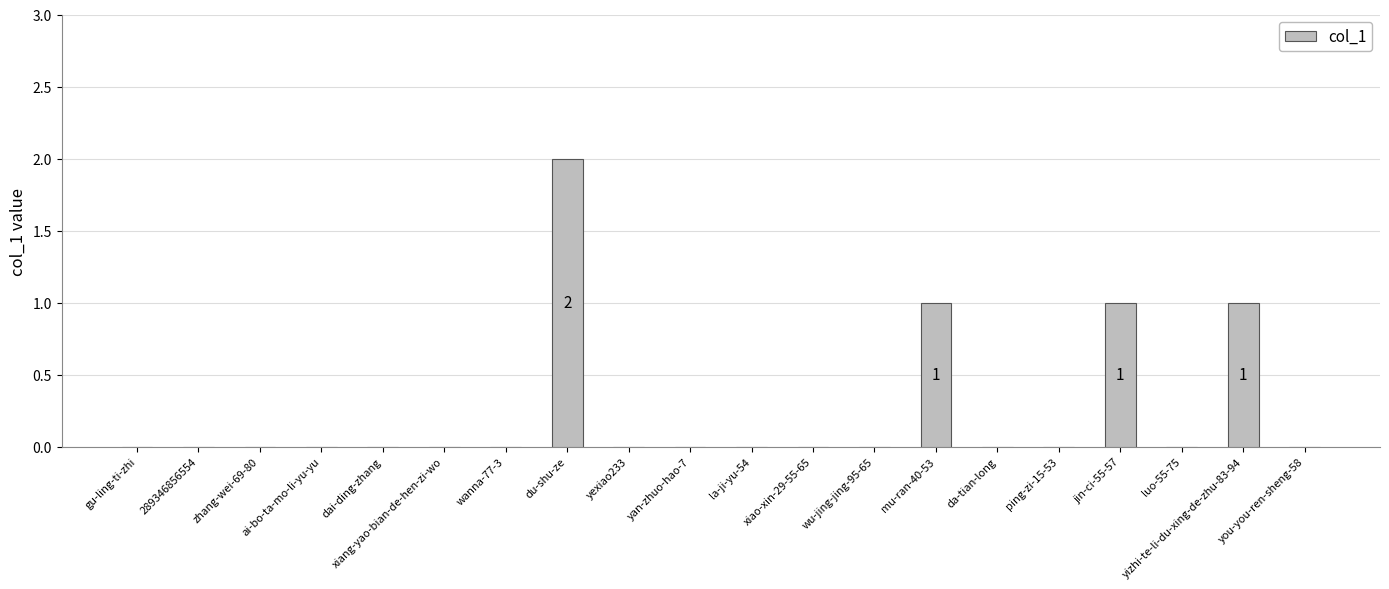

Reading right to left, list all the values displayed in this chart.

you-you-ren-sheng-58=0	yizhi-te-li-du-xing-de-zhu-83-94=1	luo-55-75=0	jin-ci-55-57=1	ping-zi-15-53=0	da-tian-long=0	mu-ran-40-53=1	wu-jing-jing-95-65=0	xiao-xin-29-55-65=0	la-ji-yu-54=0	yan-zhuo-hao-7=0	yexiao233=0	du-shu-ze=2	wanna-77-3=0	xiang-yao-bian-de-hen-zi-wo=0	dai-ding-zhang=0	ai-bo-ta-mo-li-yu-yu=0	zhang-wei-69-80=0	289346856554=0	gu-ling-ti-zhi=0